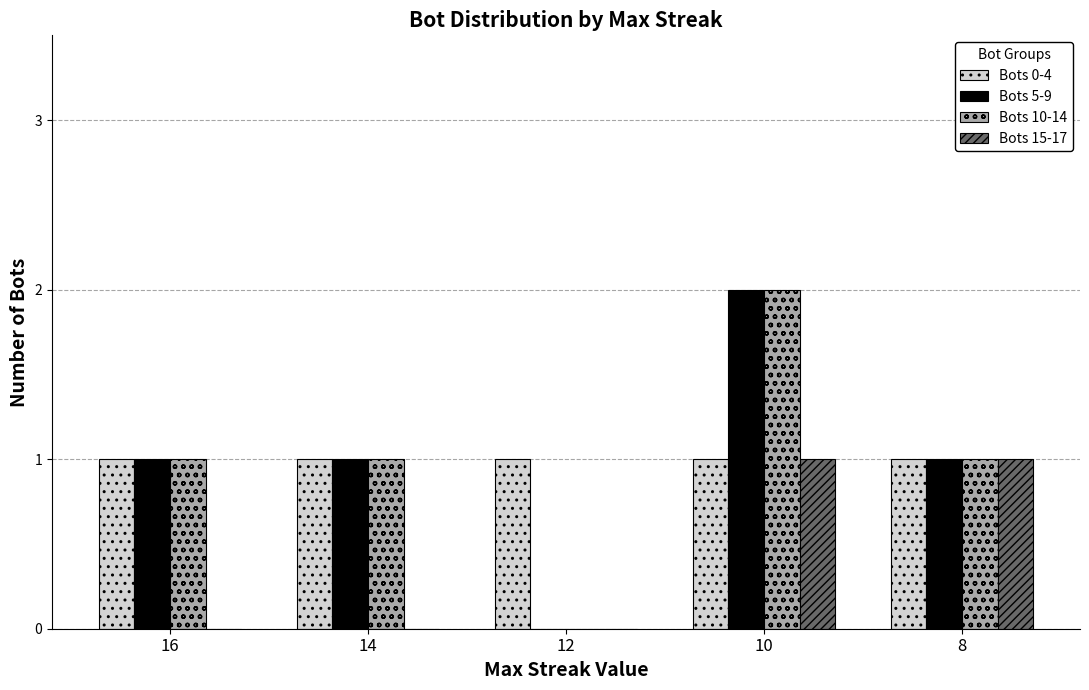

Read the Bots 15-17 value at 10.

1